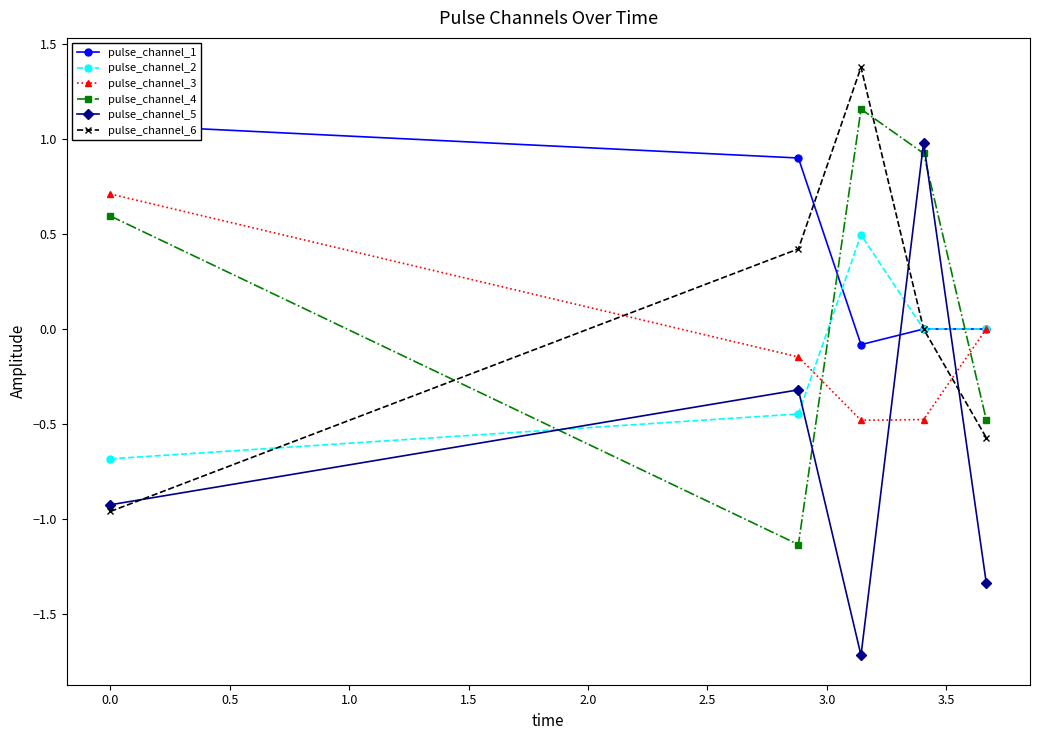

Which series ends up on top after the final intersection of pulse_channel_3 and pulse_channel_5?

pulse_channel_3